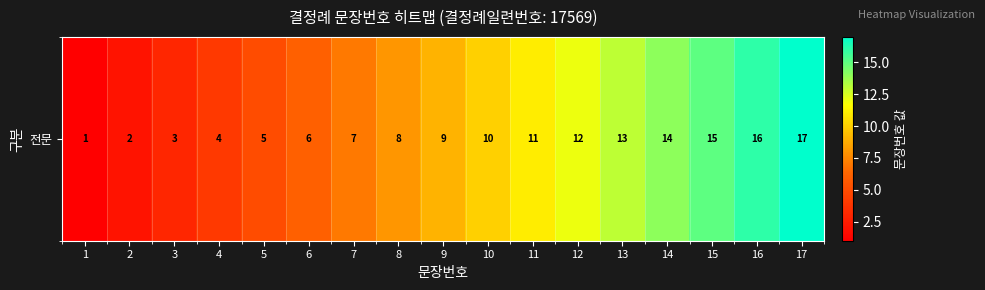

Reading right to left, what are all the values shown in this chart?

17	16	15	14	13	12	11	10	9	8	7	6	5	4	3	2	1